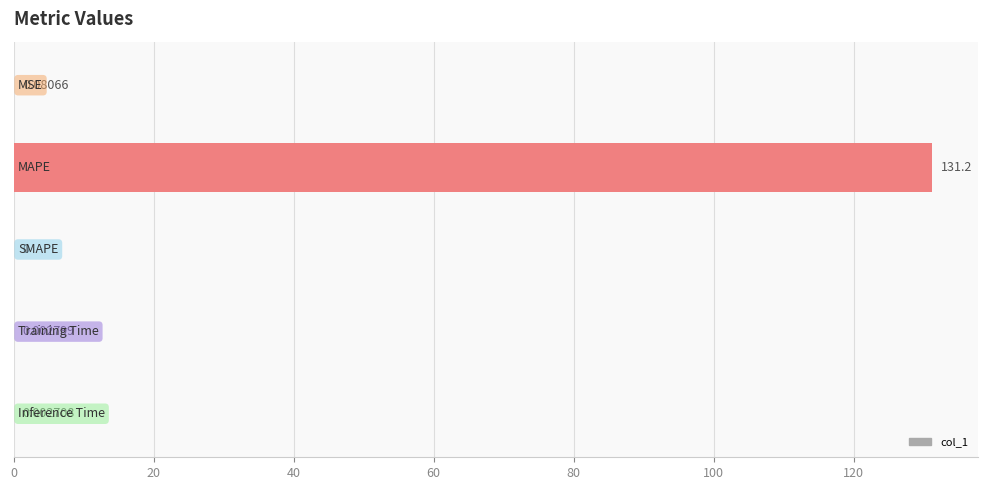

What is the sum of all values?

131.3